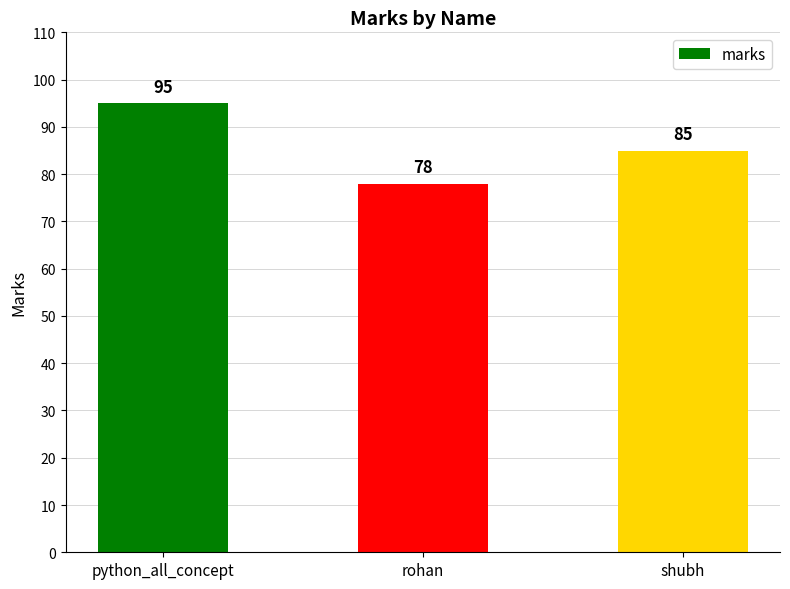

Count the values in the range 78 to 95.

3